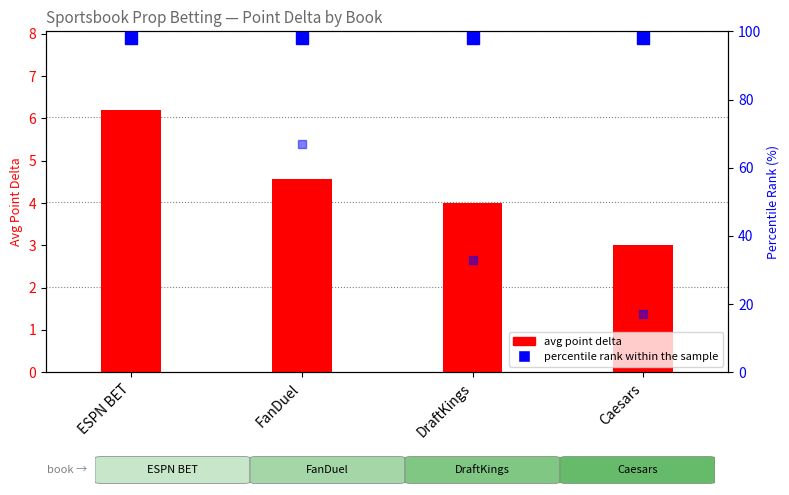

The percentile rank within the sample series shows 98.0 at FanDuel. True or false?

True